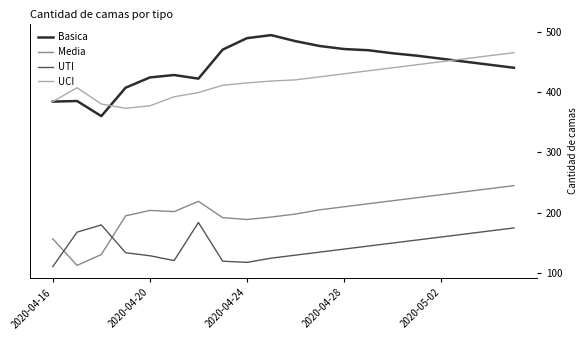

True or false: Media and UTI intersect in this chart.

True